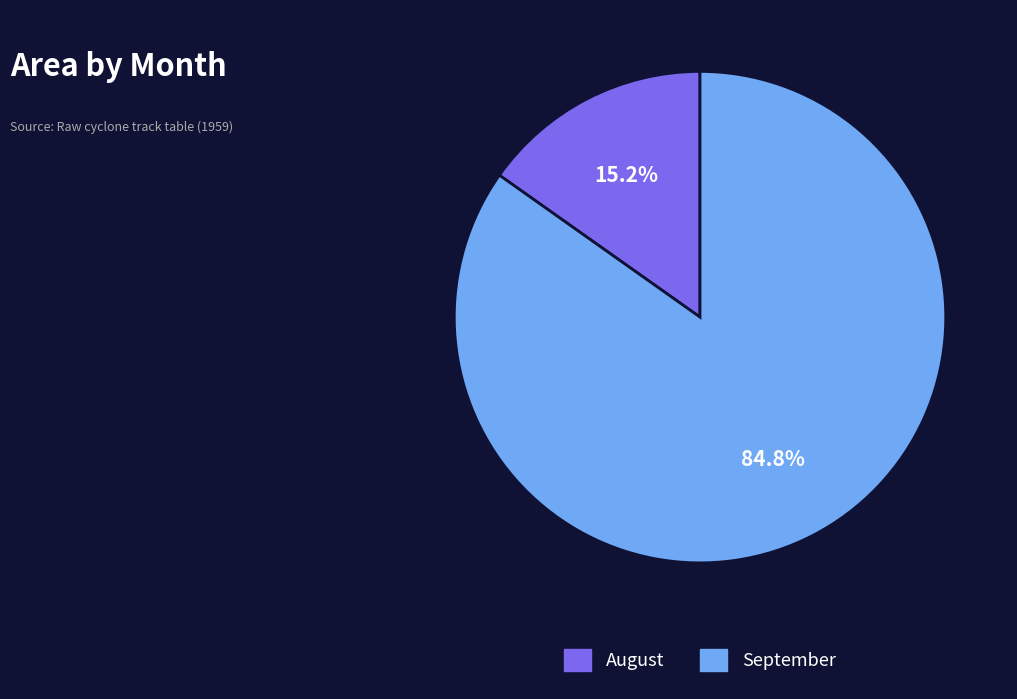

Is there a majority slice in this chart?

Yes